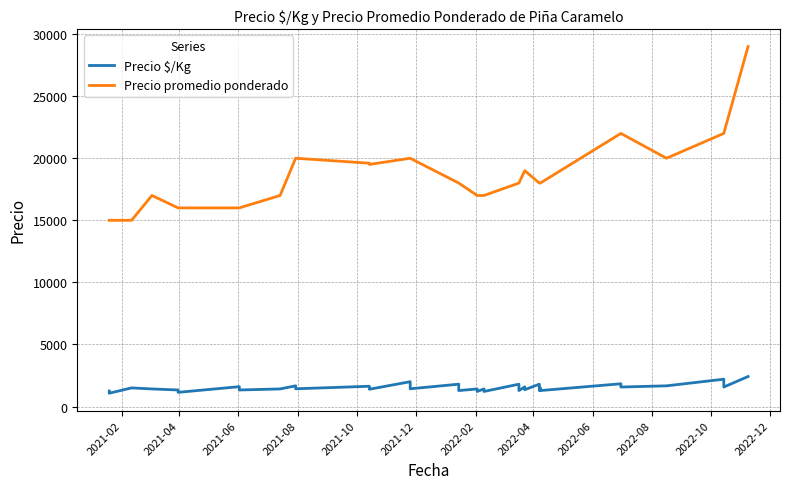

At which category does Precio $/Kg reach its first local peak?

2021-06